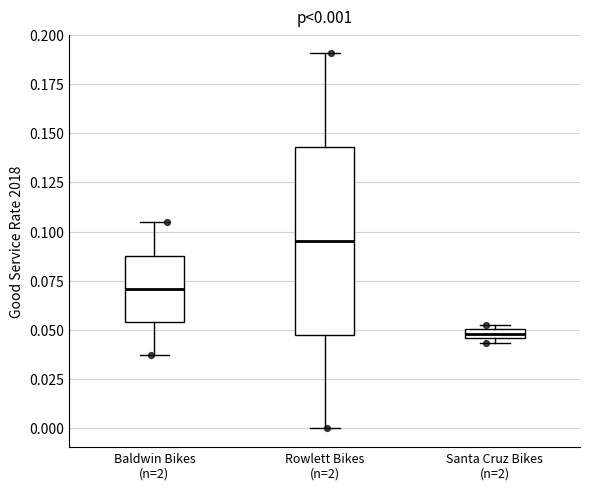

Comparing the boxes themselves (not the whiskers), which one is the tallest?

Rowlett Bikes (n=2)